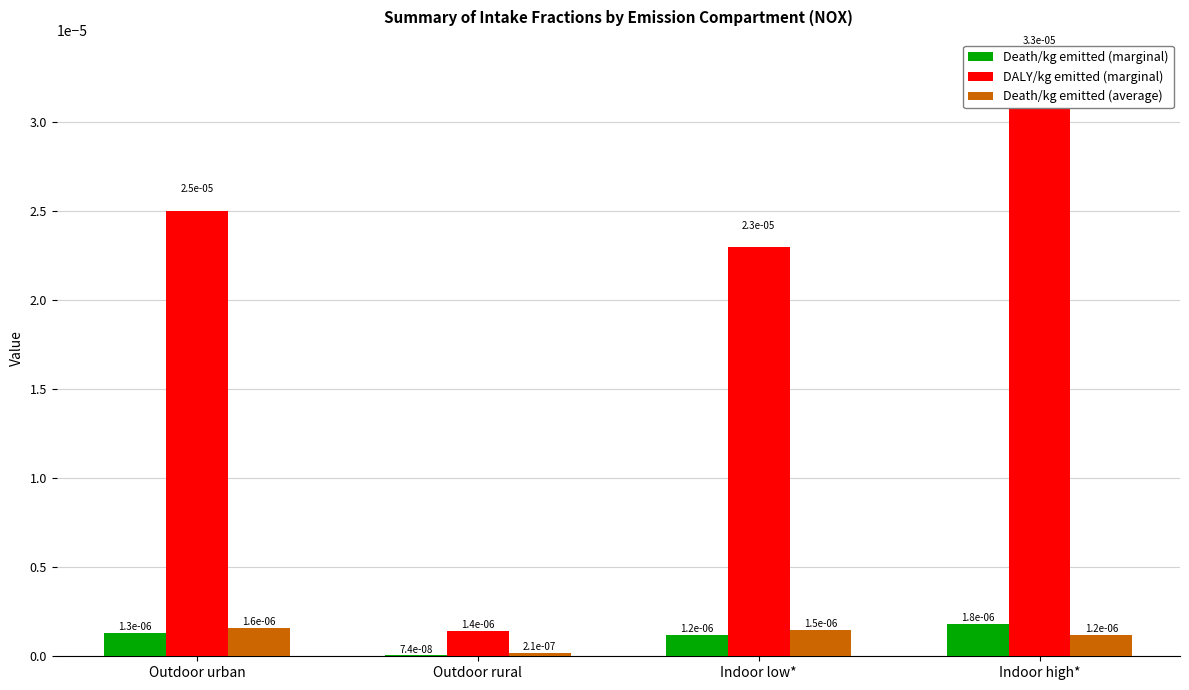

How many Death/kg emitted (average) values are between 0 and 1?

4